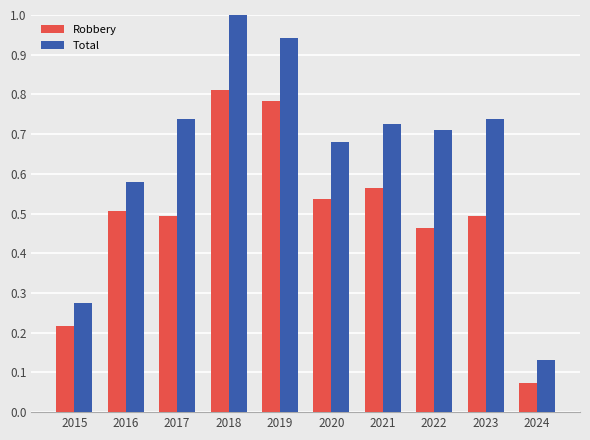

What is the total value across all series at 2023?

1.2